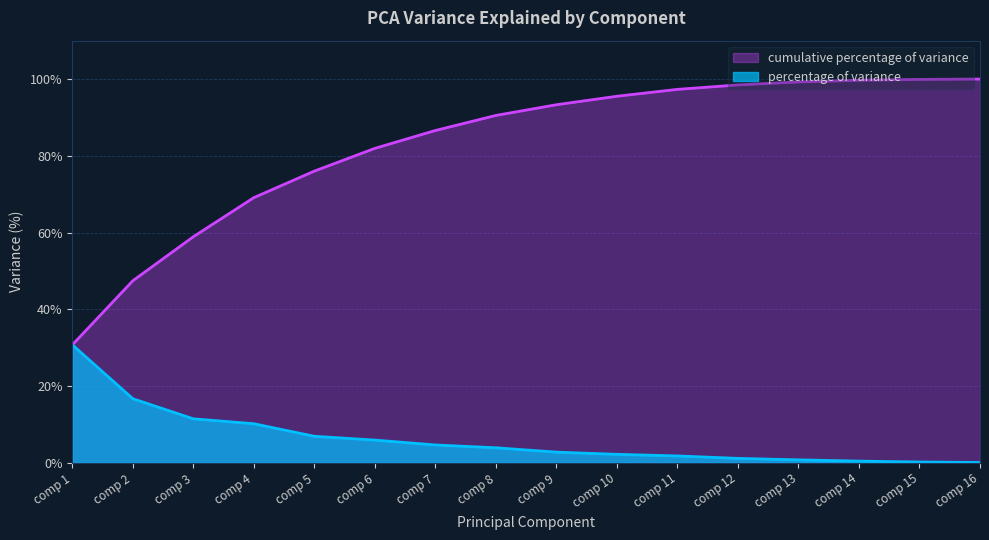

True or false: cumulative percentage of variance and percentage of variance intersect in this chart.

False